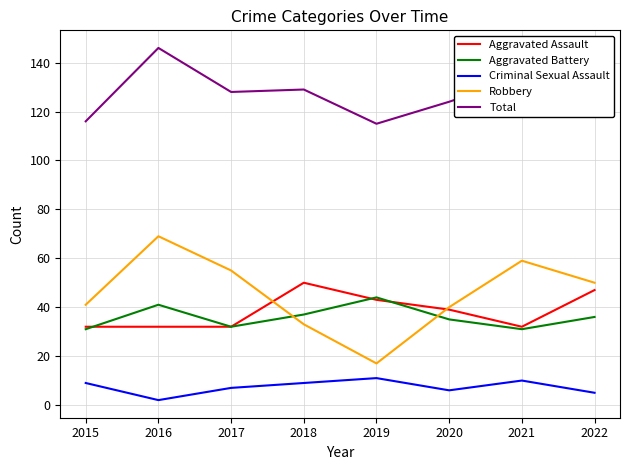

At which category does the chart reach its minimum across all series?

2016